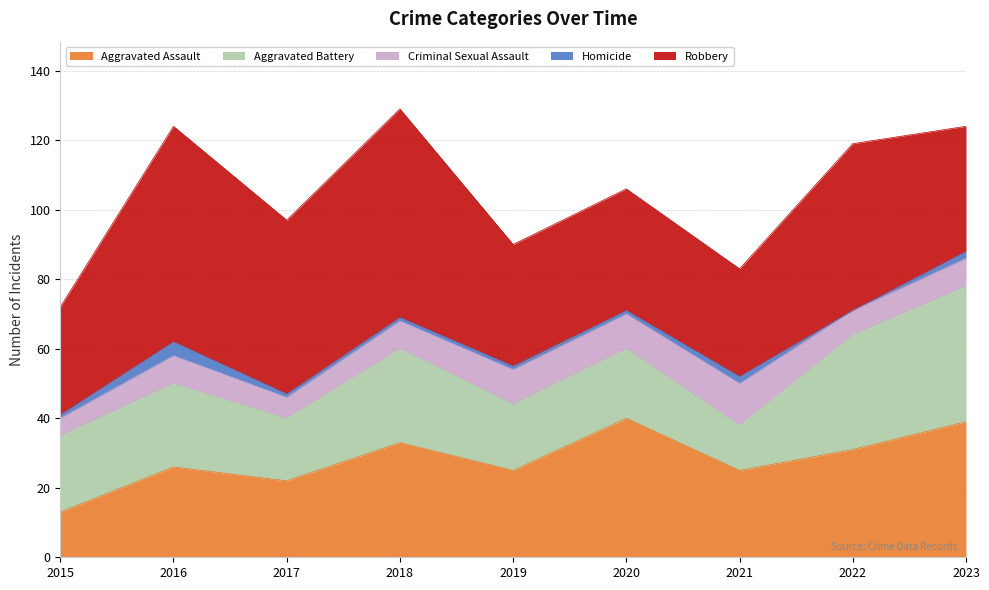

Rank the series by their maximum value, from highest to lowest.

Robbery, Aggravated Assault, Aggravated Battery, Criminal Sexual Assault, Homicide